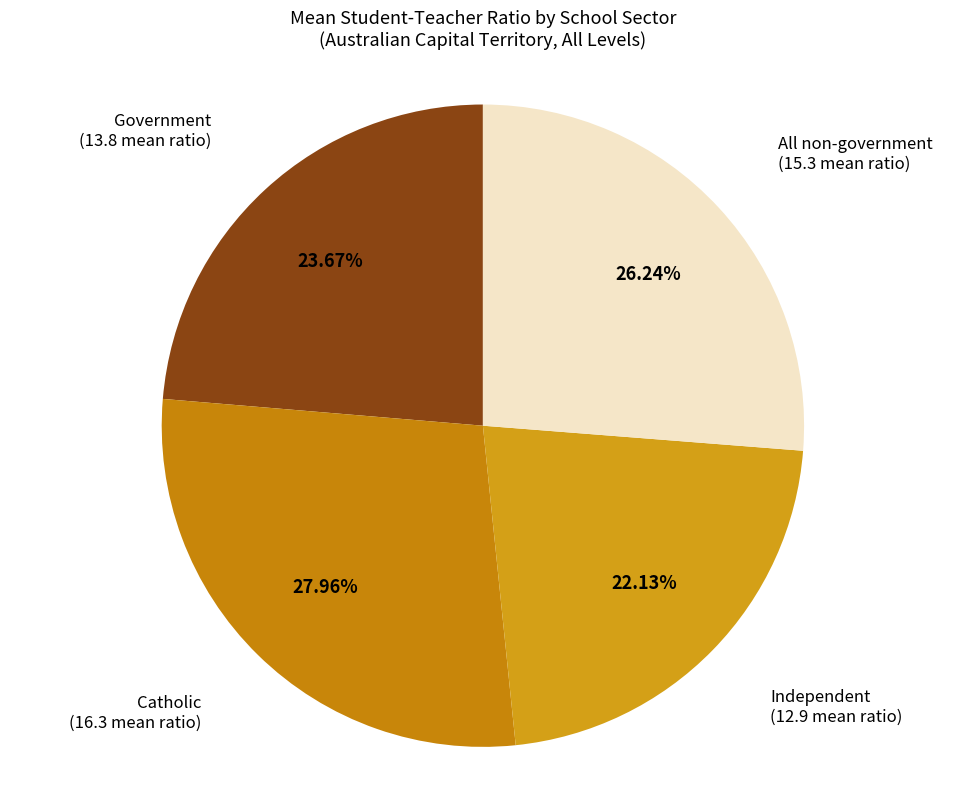

How many segments does this pie chart have?

4